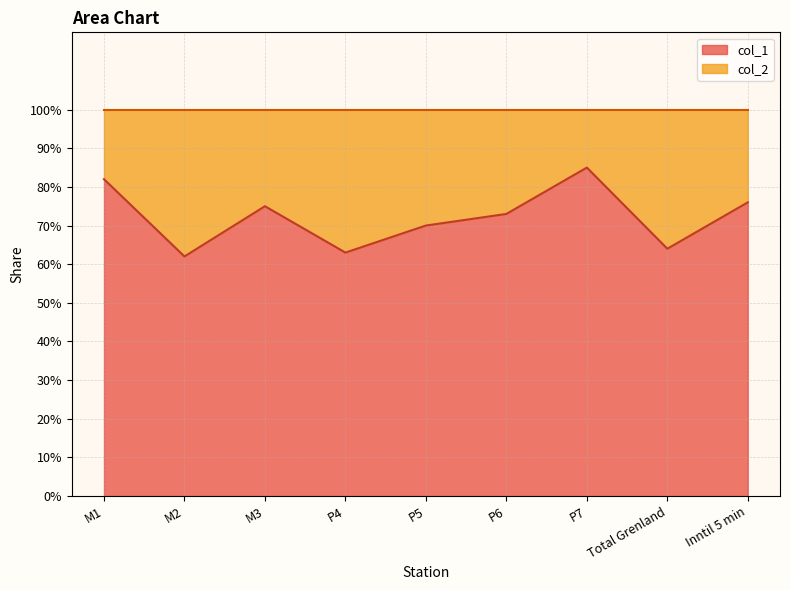

How many values are between 0 and 1?

9